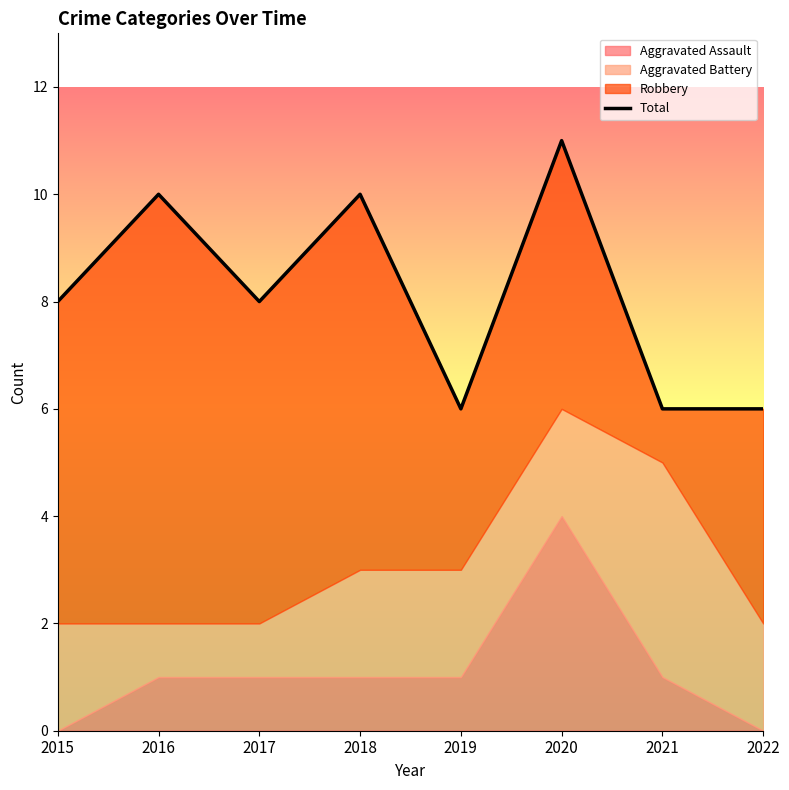

Between 2022 and 2019, which is larger?

2022